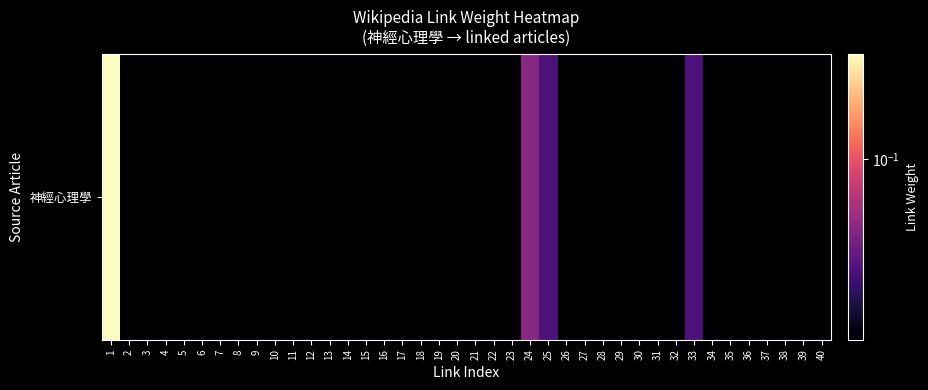

How many categories are shown in the chart?

40